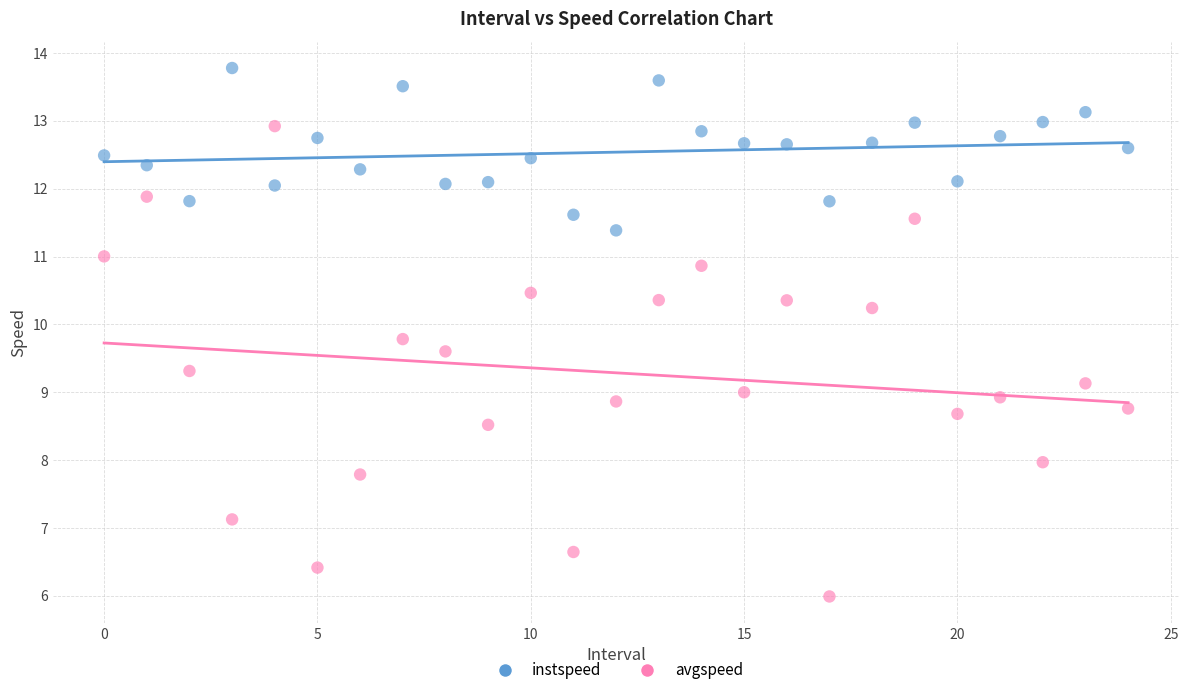

Across all data points, what is the range of Y values (max minus min)?

7.8